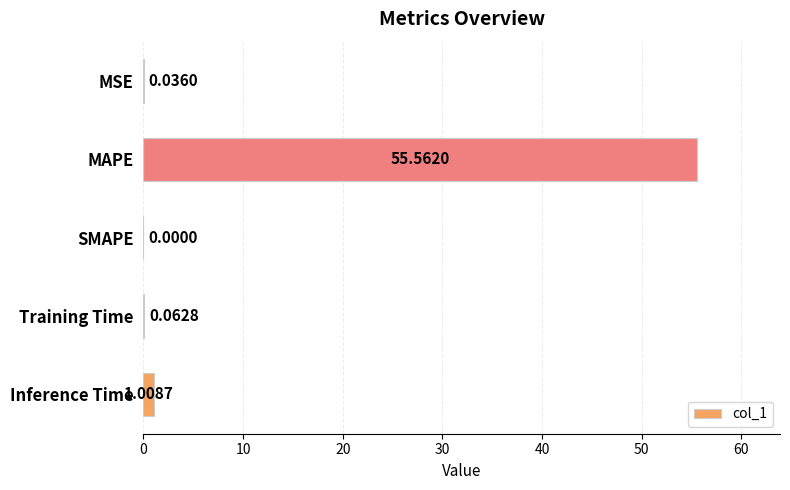

How many data points does each series have?

5